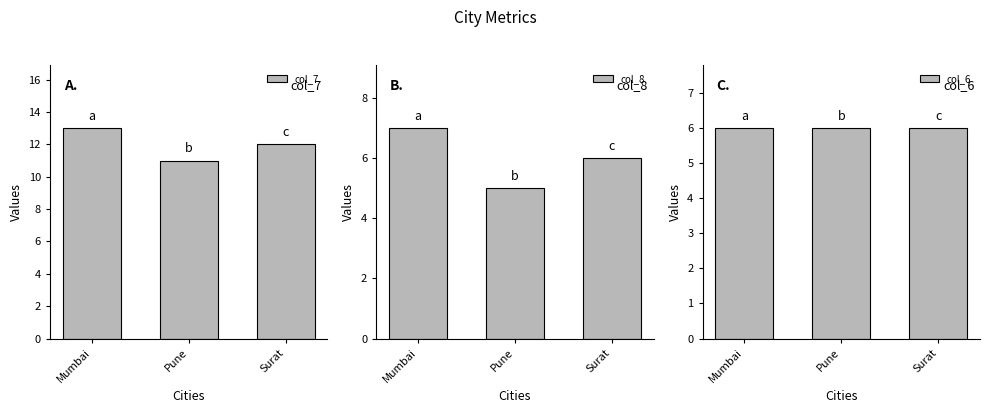

What position from the right is Pune?

2